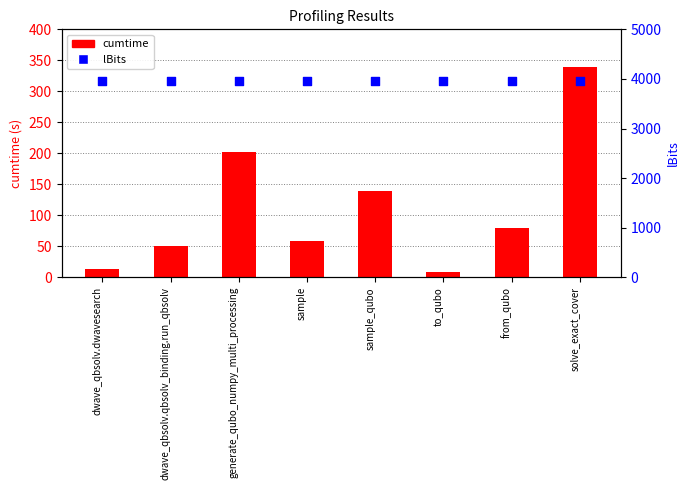

Which series has the largest total across all categories?

lBits